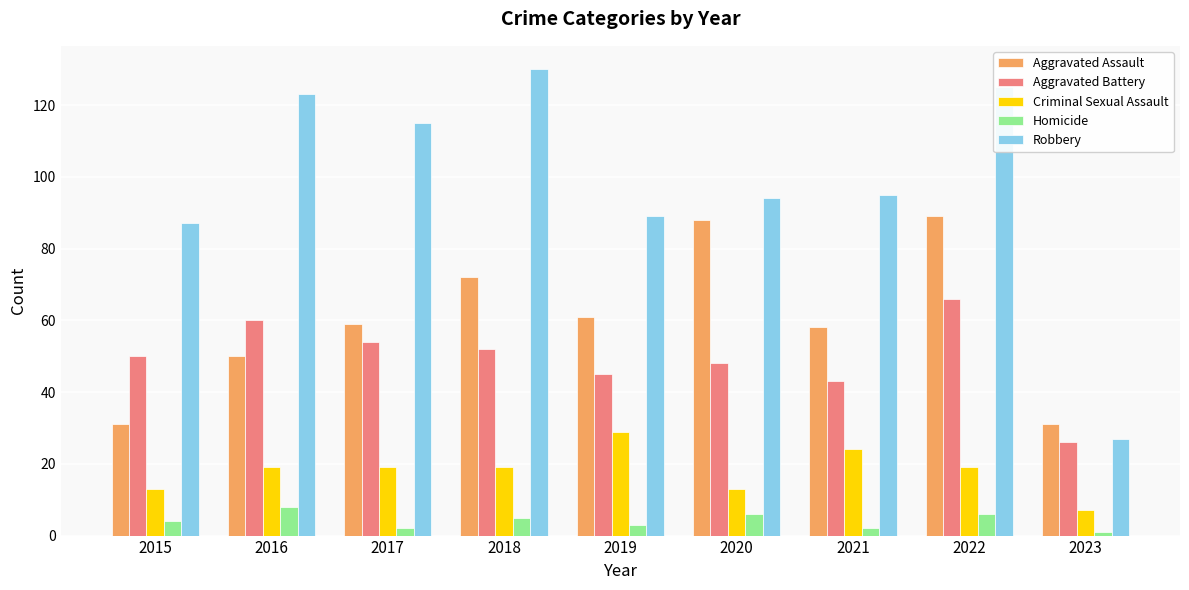

What is the highest value of the Criminal Sexual Assault series?

29